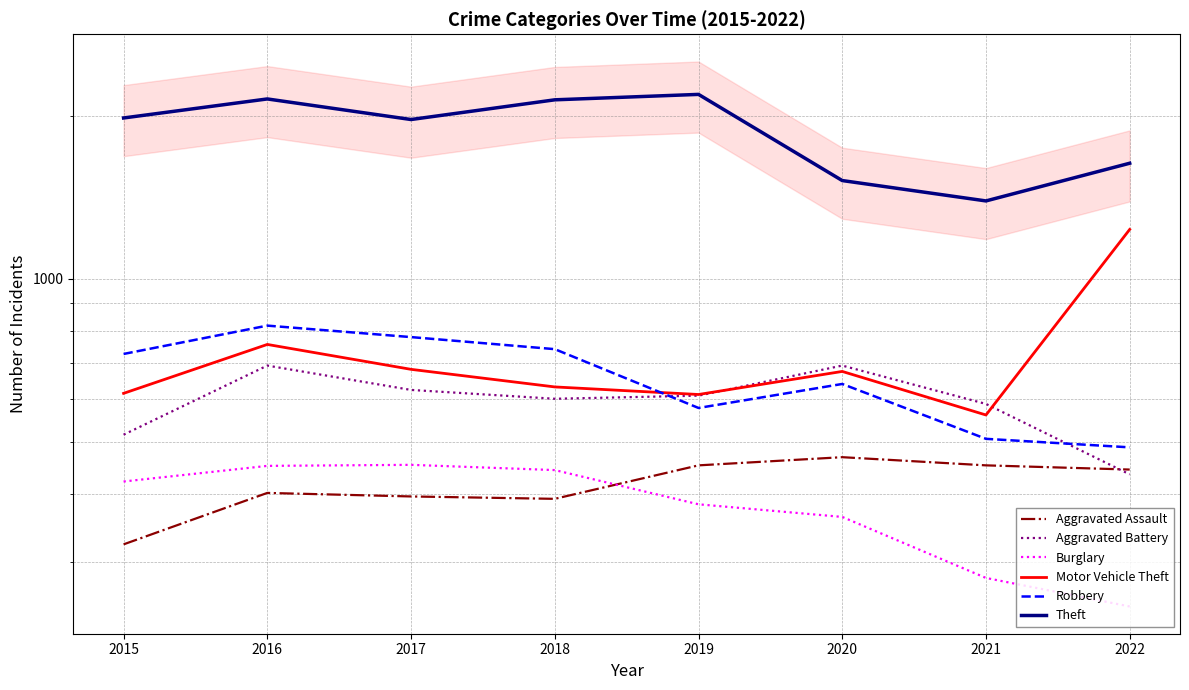

In Robbery, how many points are lower than both neighbors (excluding endpoints)?

1